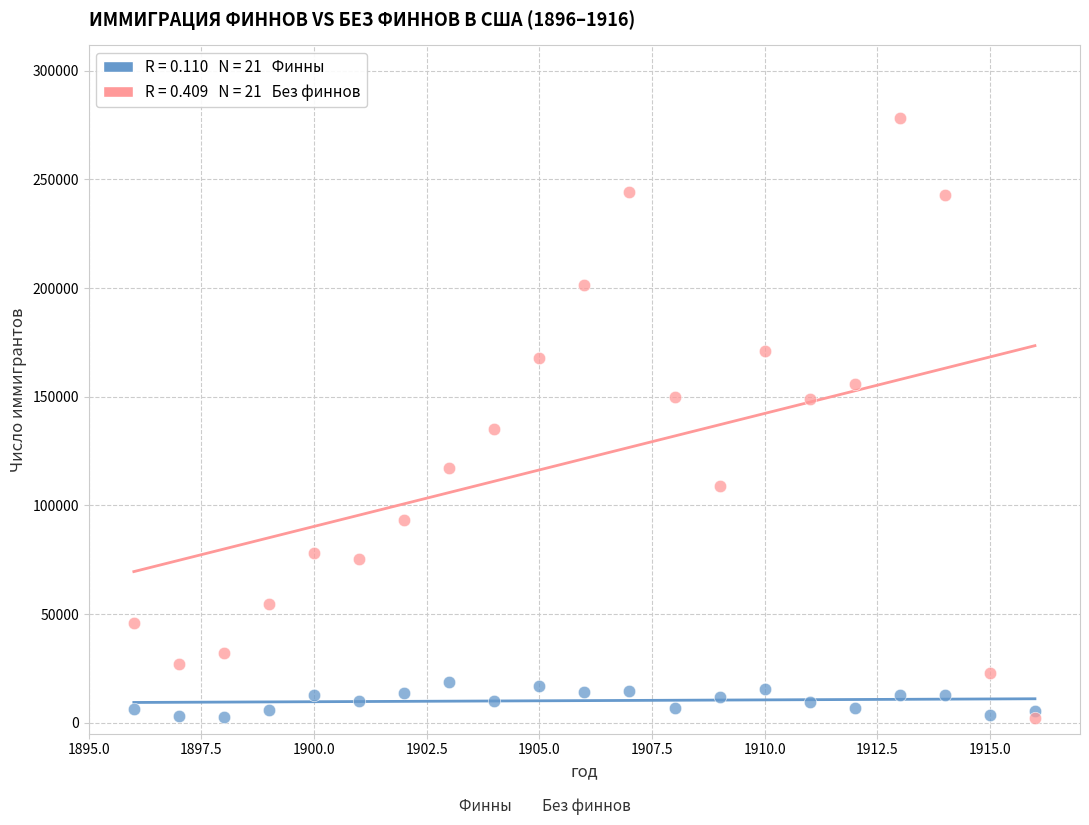

Across all series, what Y value is closest to 140238?

134984